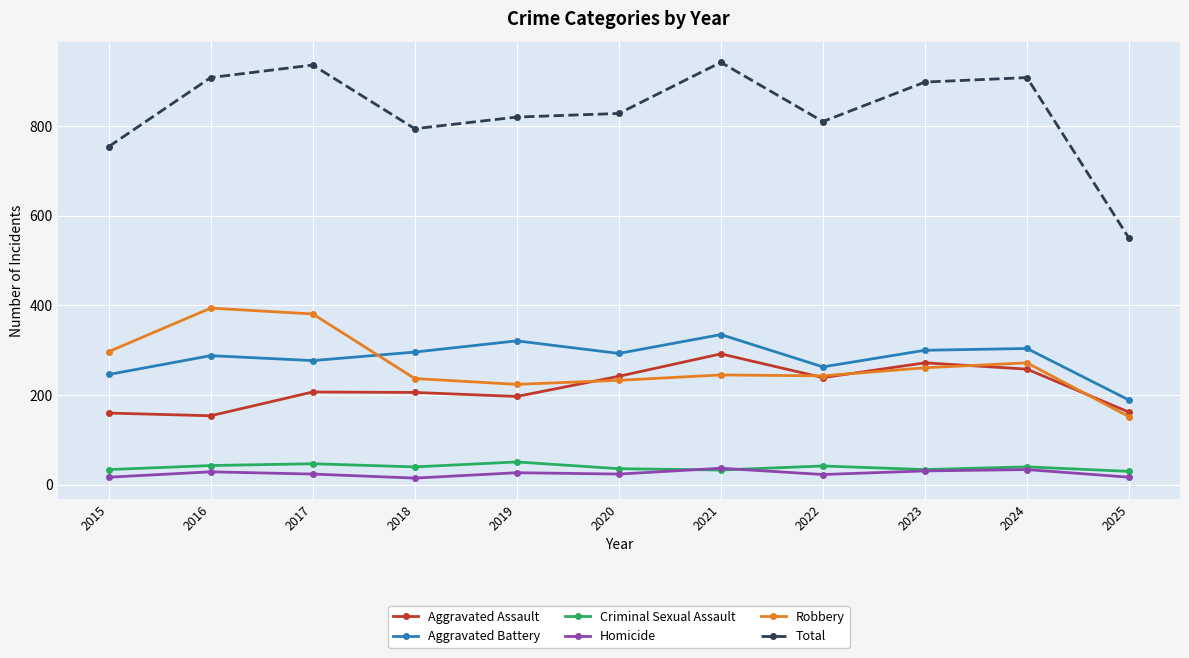

Is the value of Total at 2021 greater than the value of Criminal Sexual Assault at 2015?

Yes